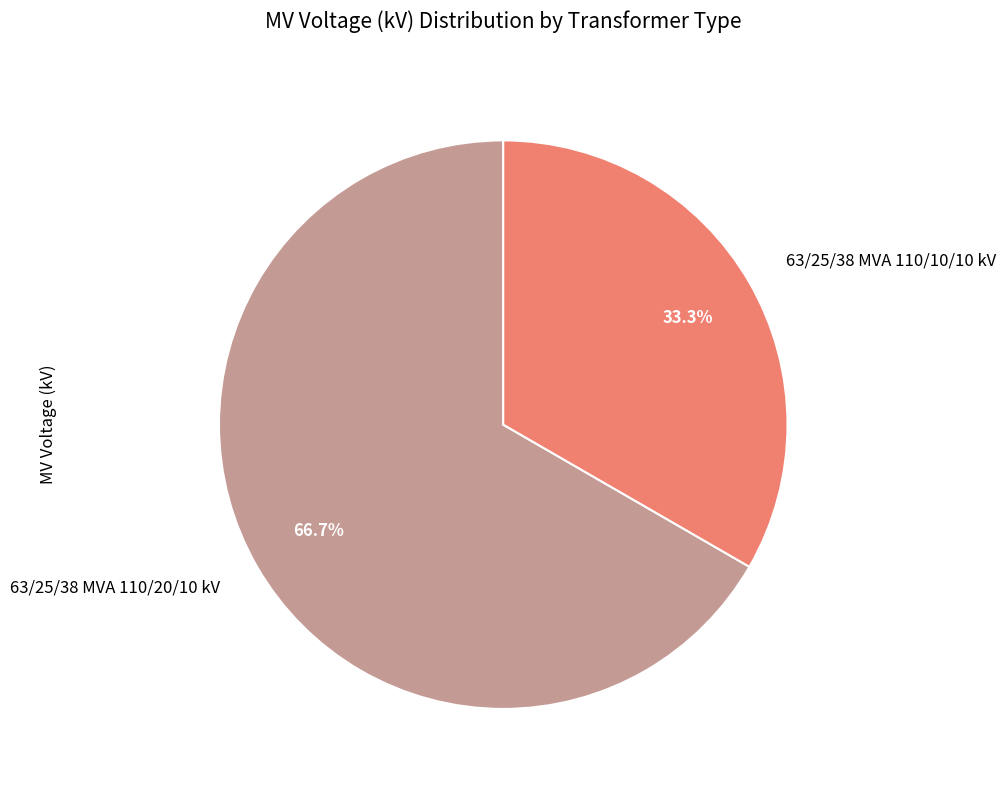

How many segments does this pie chart have?

2